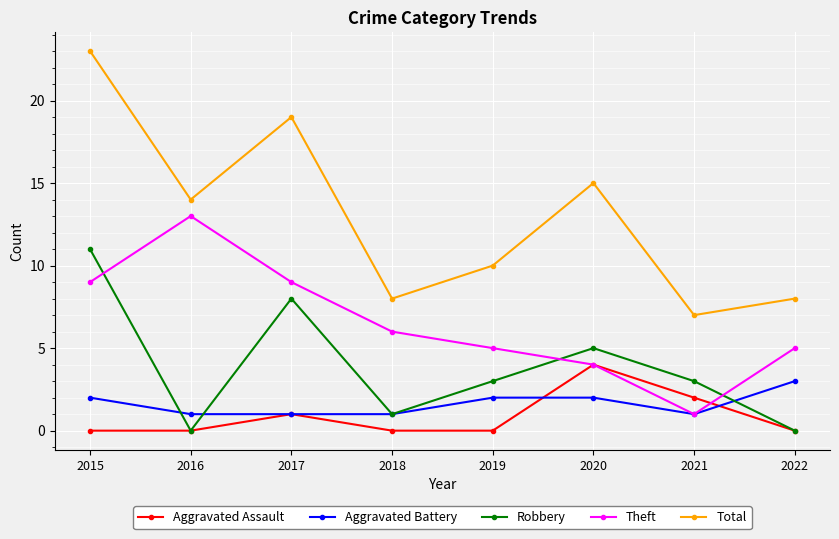

What is the greatest value displayed?

23